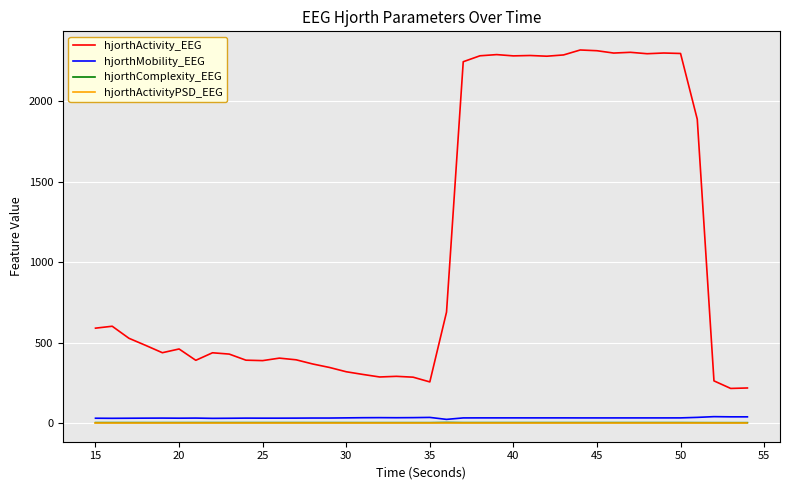

True or false: hjorthMobility_EEG and hjorthActivity_EEG intersect in this chart.

False